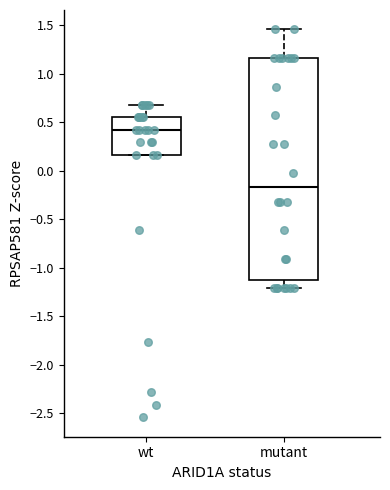

Which box has the highest median line?

wt